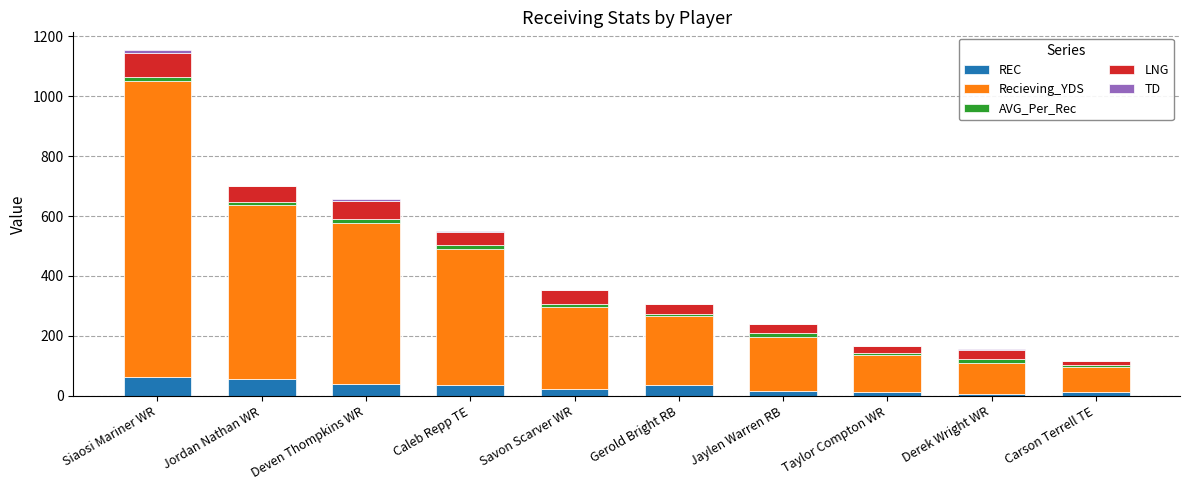

At which category is the sum across all series the highest?

Siaosi Mariner WR